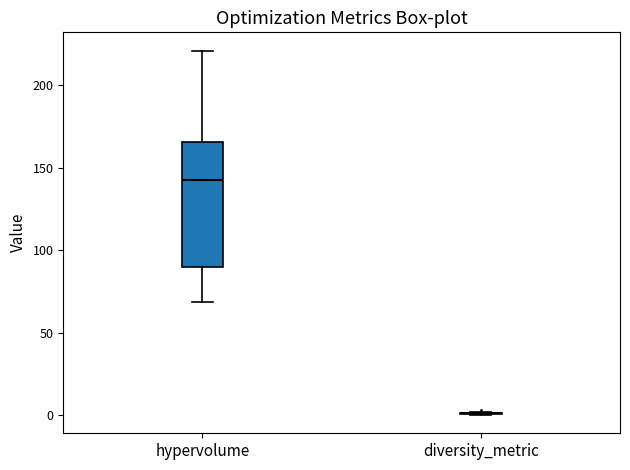

Reading left to right, transcribe this box plot: for each box, give where its median line is, the range the box spans, and where its two whiskers end, as read against the y-axis. The values are not printed on the chart, so give them approximately, as read against the axis.

hypervolume: median 140, box 90 to 165, whiskers 70 to 220
diversity_metric: box collapsed to a line at 0, whiskers 0 to 0